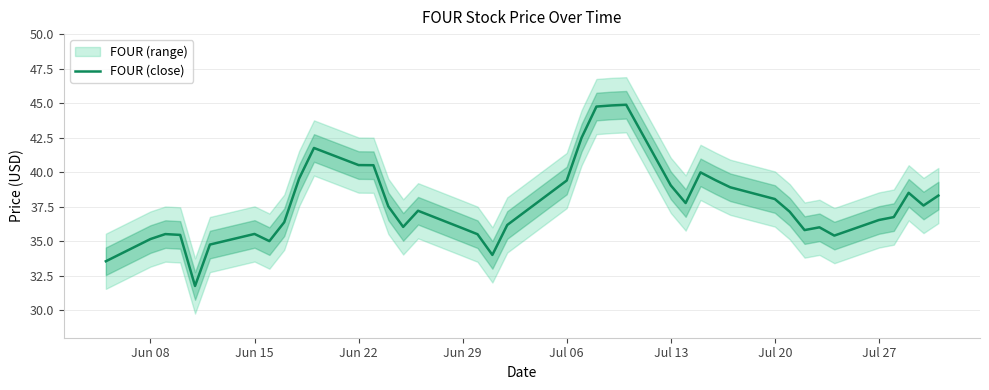

Reading left to right, extract all data points from this chart.

33.5	35.2	35.5	35.5	31.8	34.8	35.5	35.0	36.4	39.5	41.8	40.5	40.5	37.5	36.0	37.2	35.9	35.5	34.0	36.2	39.4	42.5	44.8	44.8	44.9	39.0	37.8	40.0	39.4	38.9	38.0	37.1	35.8	36.0	35.4	36.5	36.7	38.5	37.6	38.3